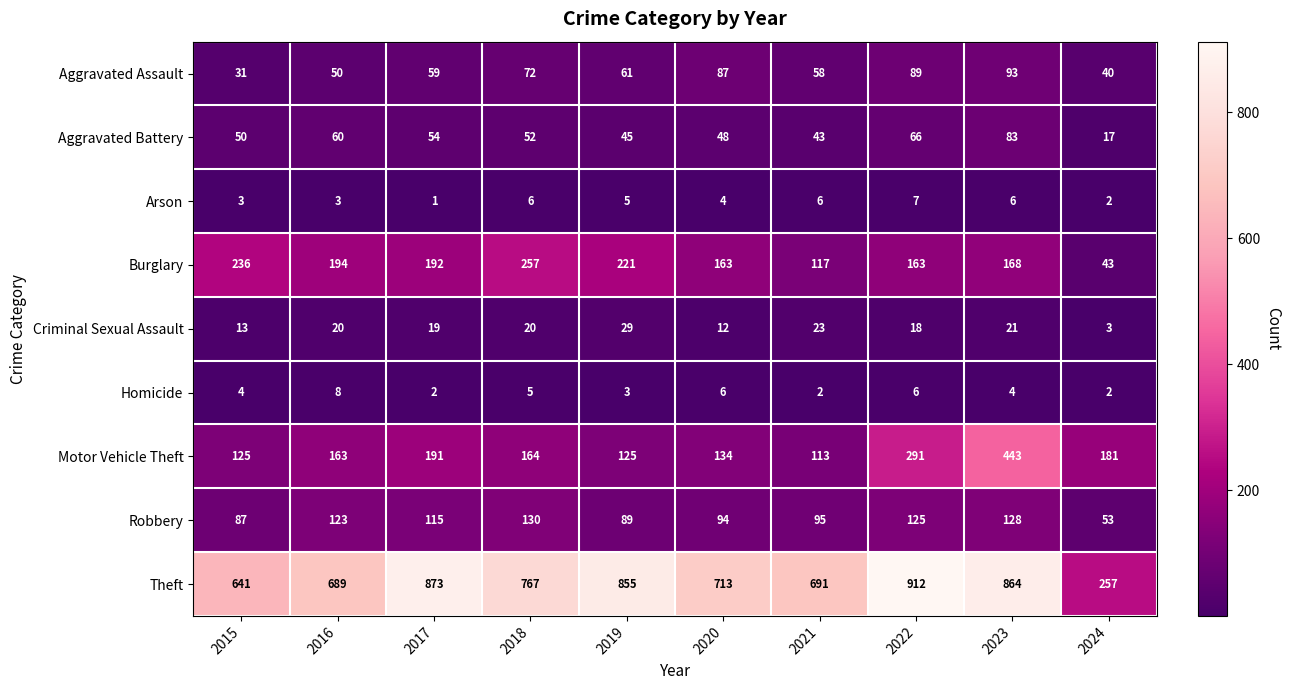

What is the maximum value shown in the chart?

912